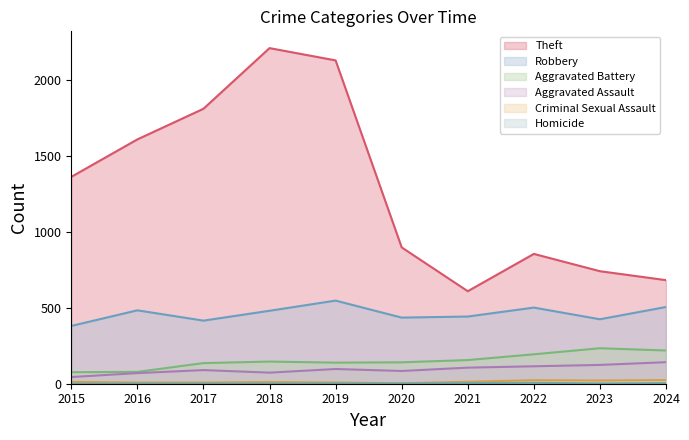

Count the number of categories in the chart.

10